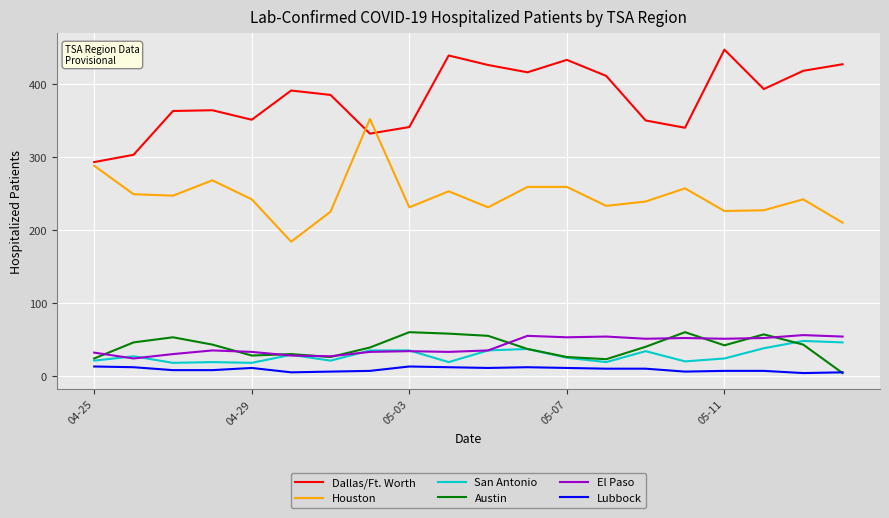

What are all the series names shown in the legend?

Dallas/Ft. Worth, Houston, San Antonio, Austin, El Paso, Lubbock